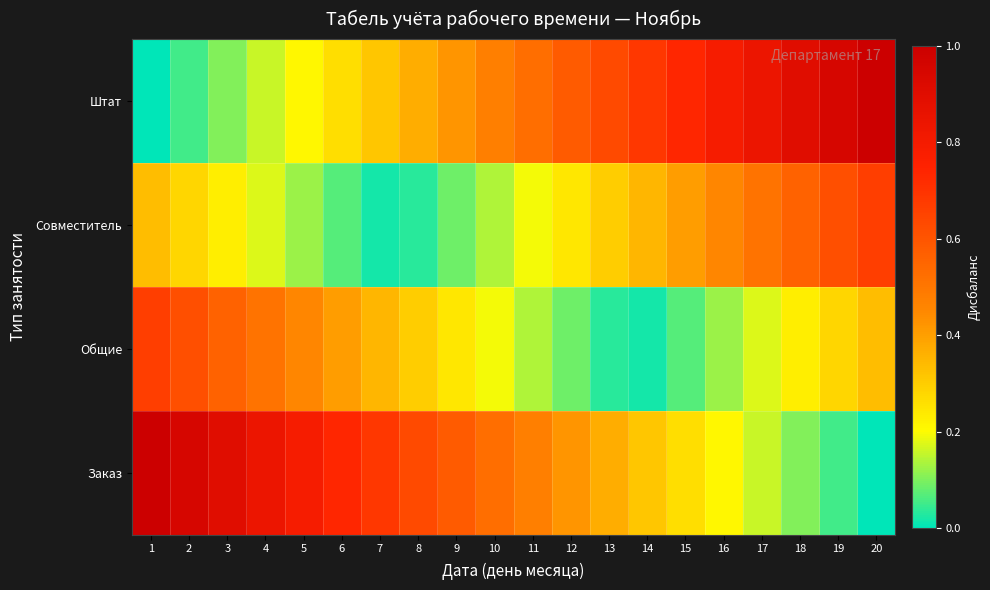

Which has a higher value, 3 or 5?

5